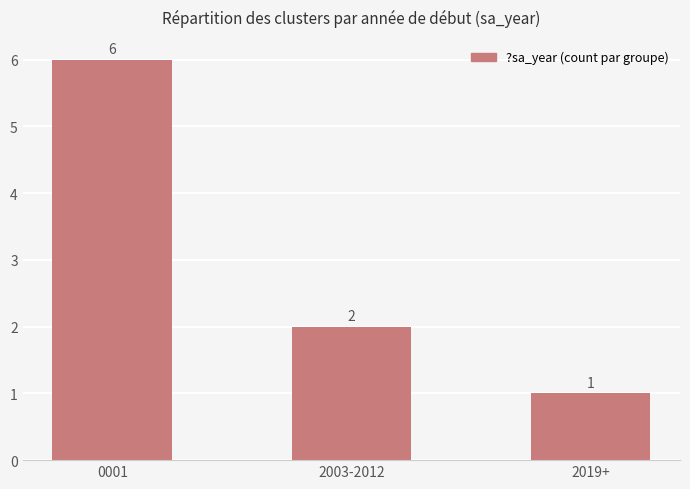

Reading right to left, extract all data points from this chart.

1	2	6